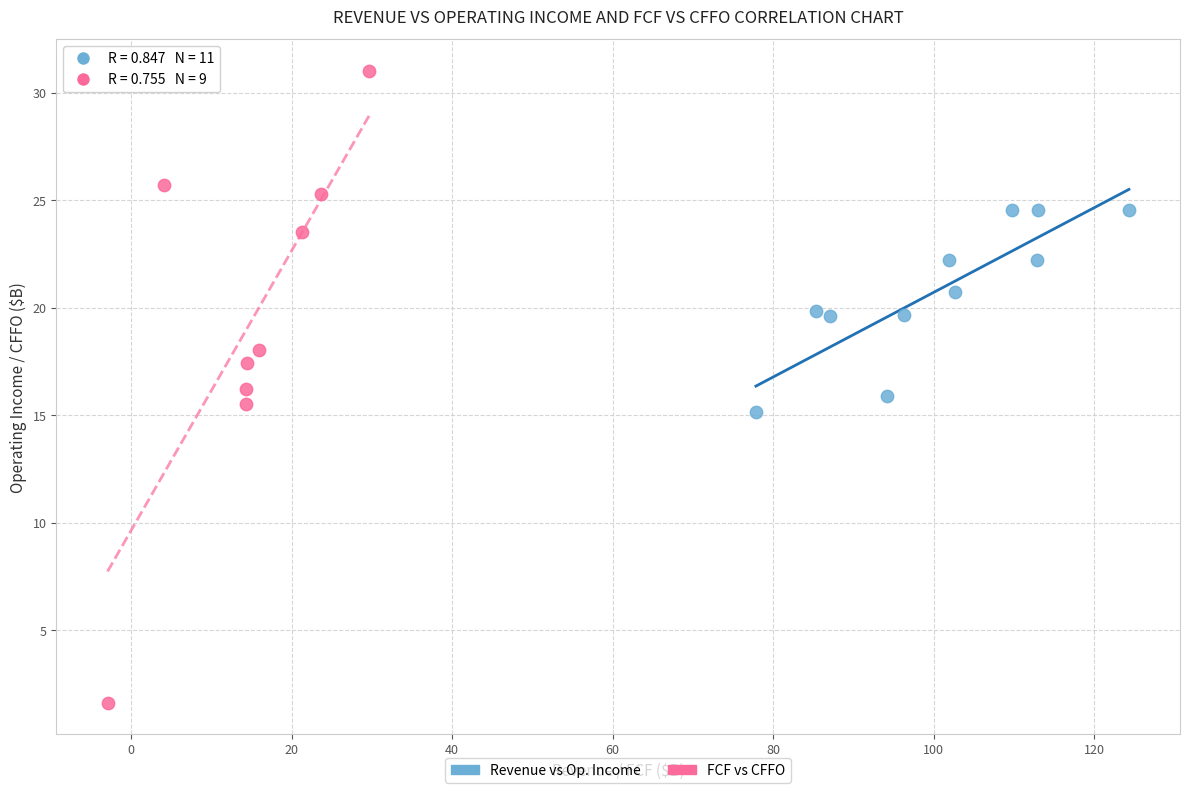

Which series reaches the minimum Y coordinate?

FCF vs CFFO